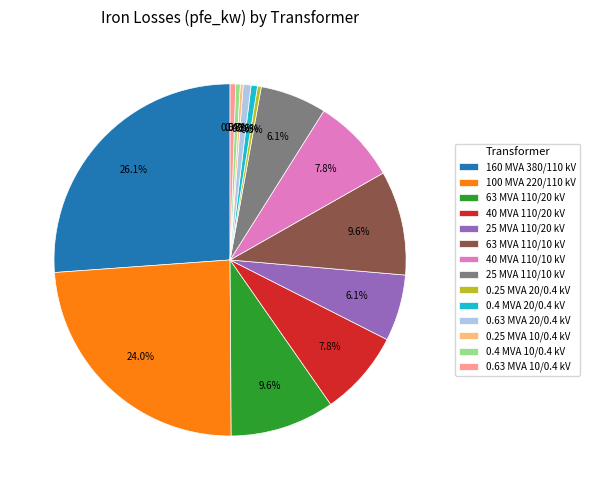

Which slice is the largest?

160 MVA 380/110 kV